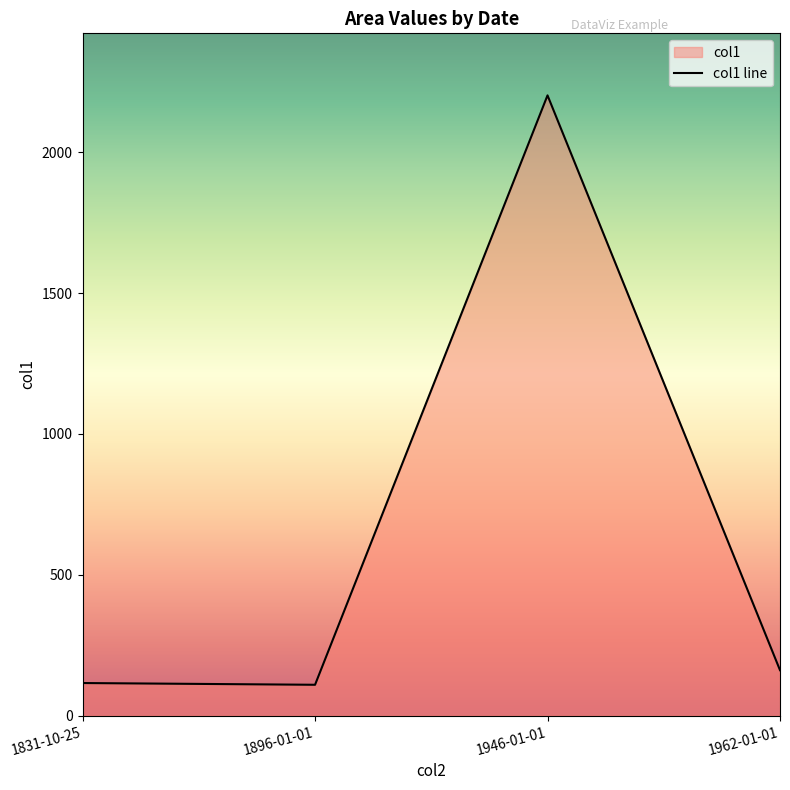

List the labels in order of value, smallest first.

1896-01-01, 1831-10-25, 1962-01-01, 1946-01-01